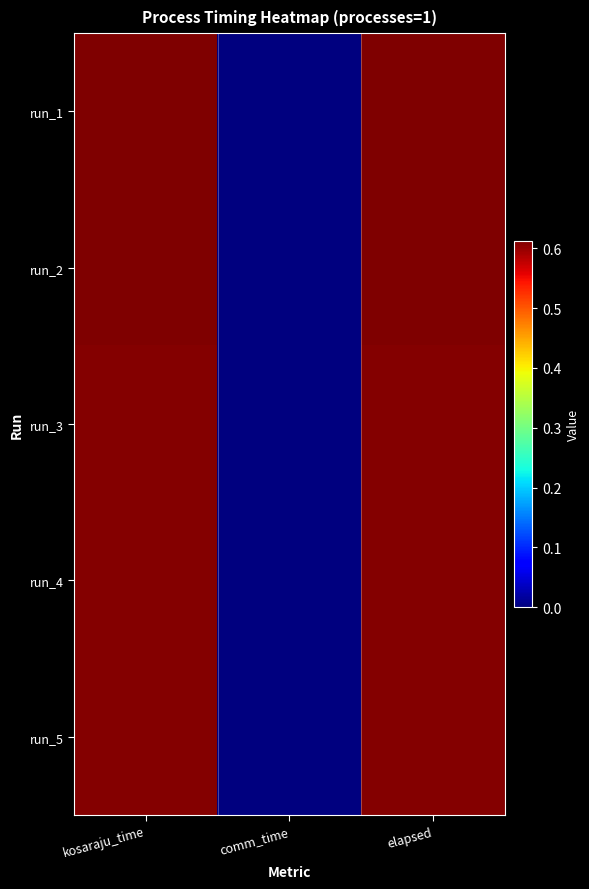

Reading left to right, what are all the values shown in this chart?

run_1: kosaraju_time=0.6	comm_time=0.0	elapsed=0.6
run_2: kosaraju_time=0.6	comm_time=0.0	elapsed=0.6
run_3: kosaraju_time=0.6	comm_time=0.0	elapsed=0.6
run_4: kosaraju_time=0.6	comm_time=0.0	elapsed=0.6
run_5: kosaraju_time=0.6	comm_time=0.0	elapsed=0.6